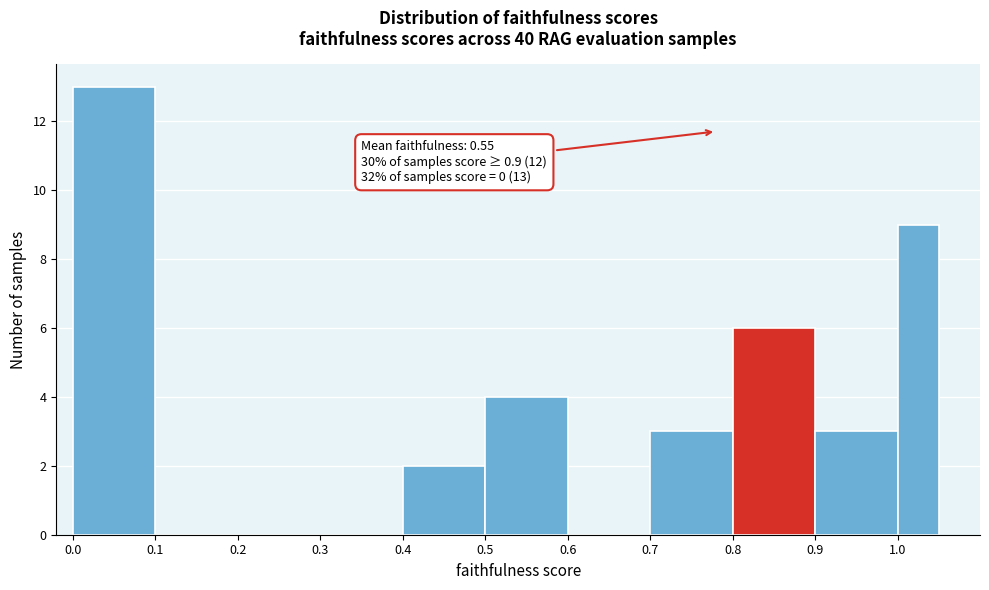

Over which range of the x-axis is the bar tallest?

0.00 to 0.10